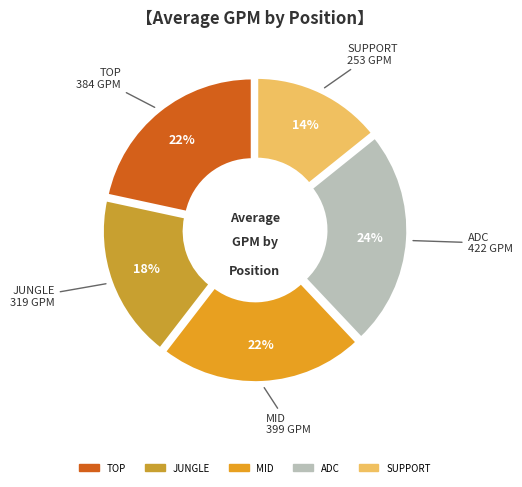

Is there any slice that represents more than half of the pie?

No